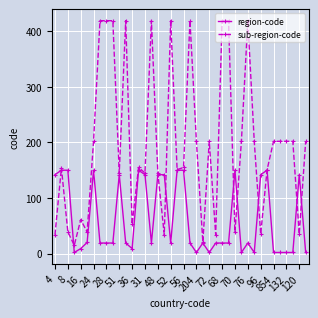

How many distinct data groups are displayed?

2